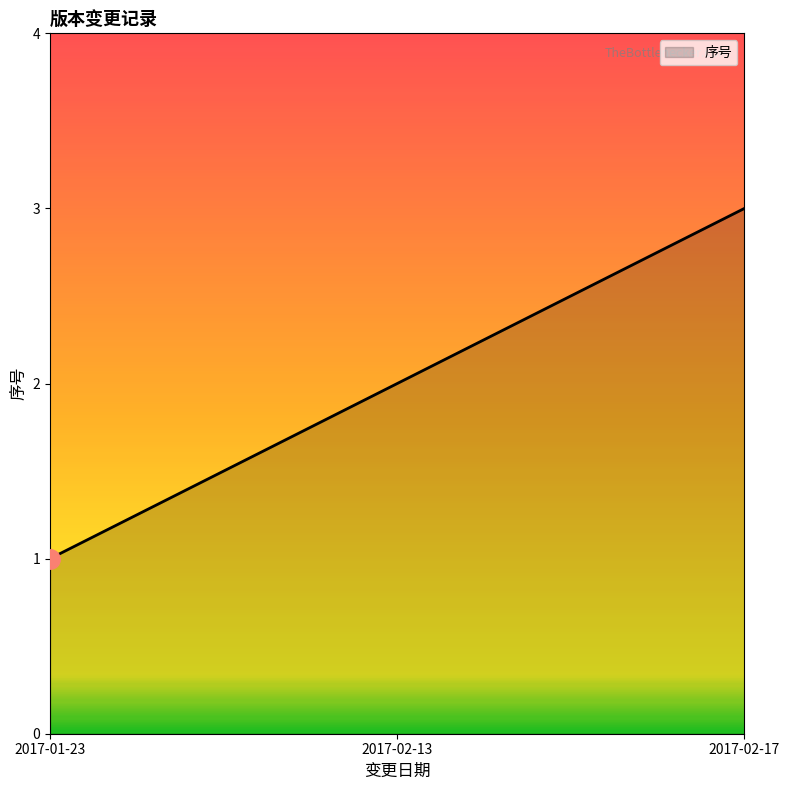

True or false: the data shows 1 at 2017-01-23.

True